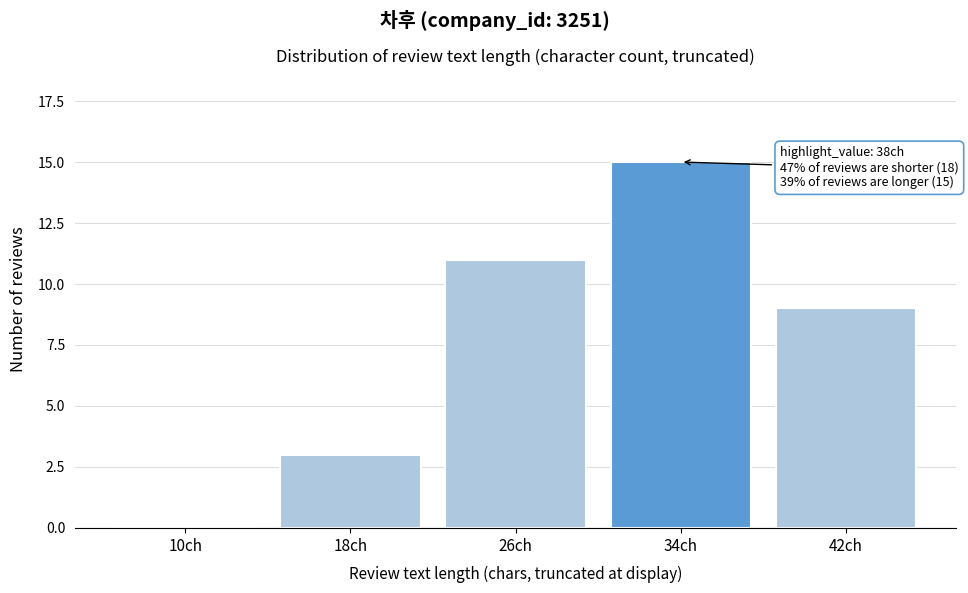

Reading right to left, extract all data points from this chart.

42ch=9	34ch=15	26ch=11	18ch=3	10ch=0